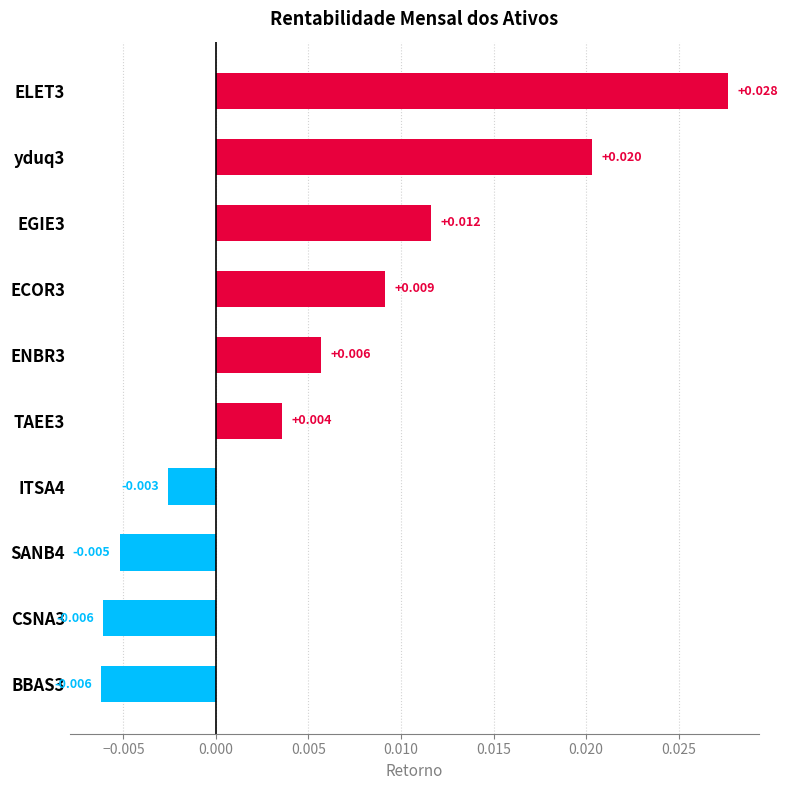

How many negative values are there?

4